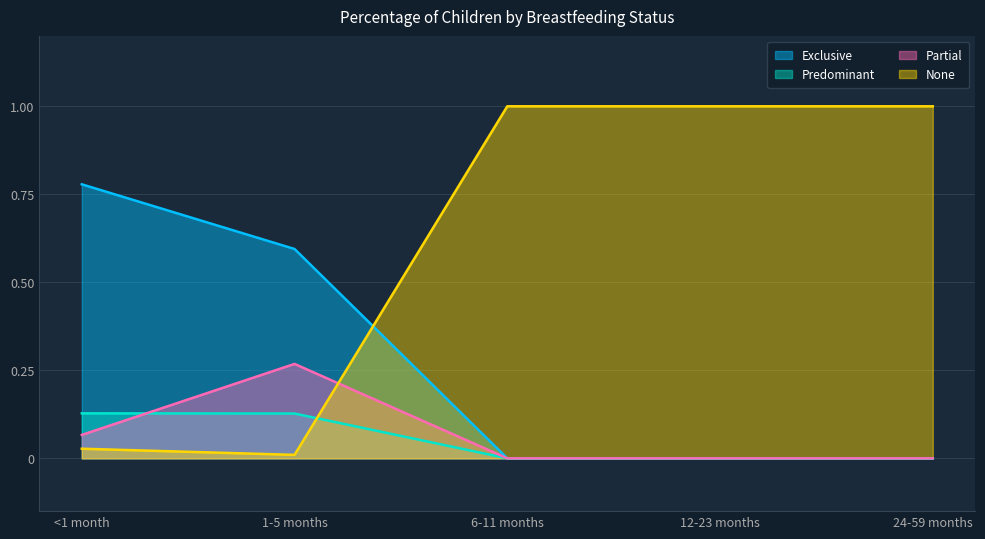

What is the highest value of the Predominant series?

0.1